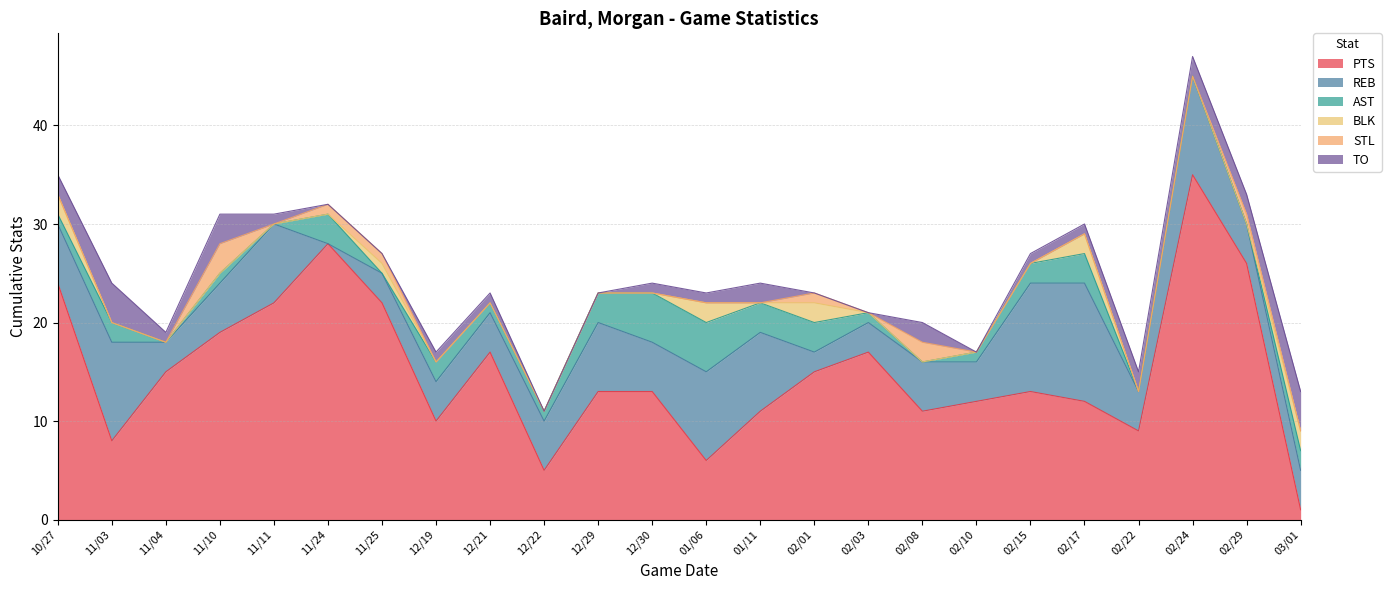

Rank the series by their maximum value, from lowest to highest.

BLK, STL, TO, AST, REB, PTS